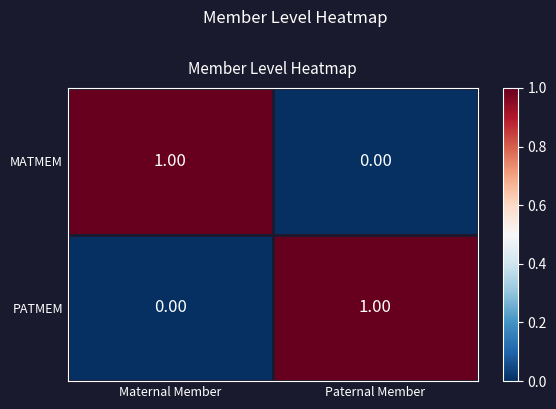

At which label does PATMEM reach its minimum?

Maternal Member